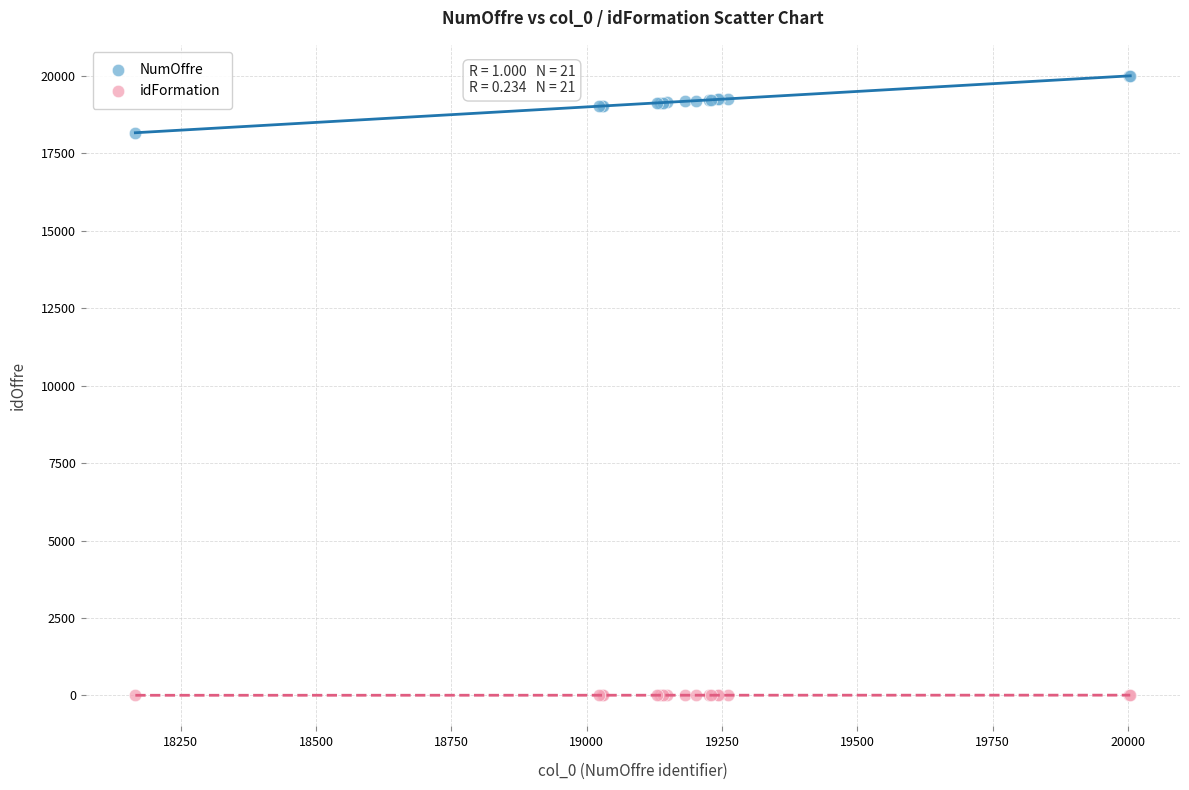

Which series has the widest spread of Y values?

NumOffre